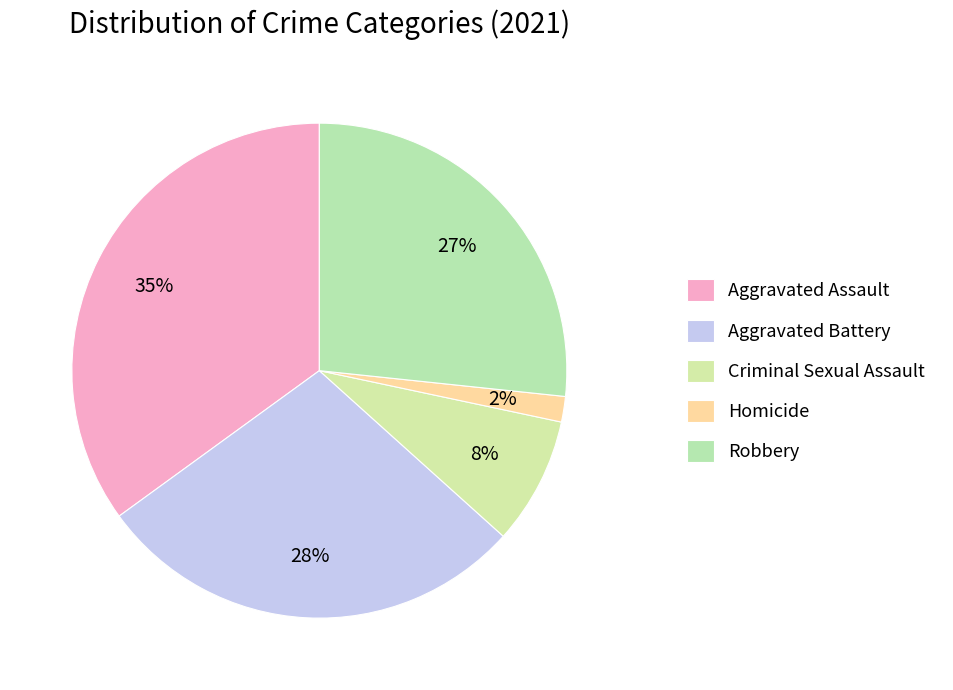

To the nearest percent, what is the difference between the Aggravated Assault and Robbery slice percentages?

8%